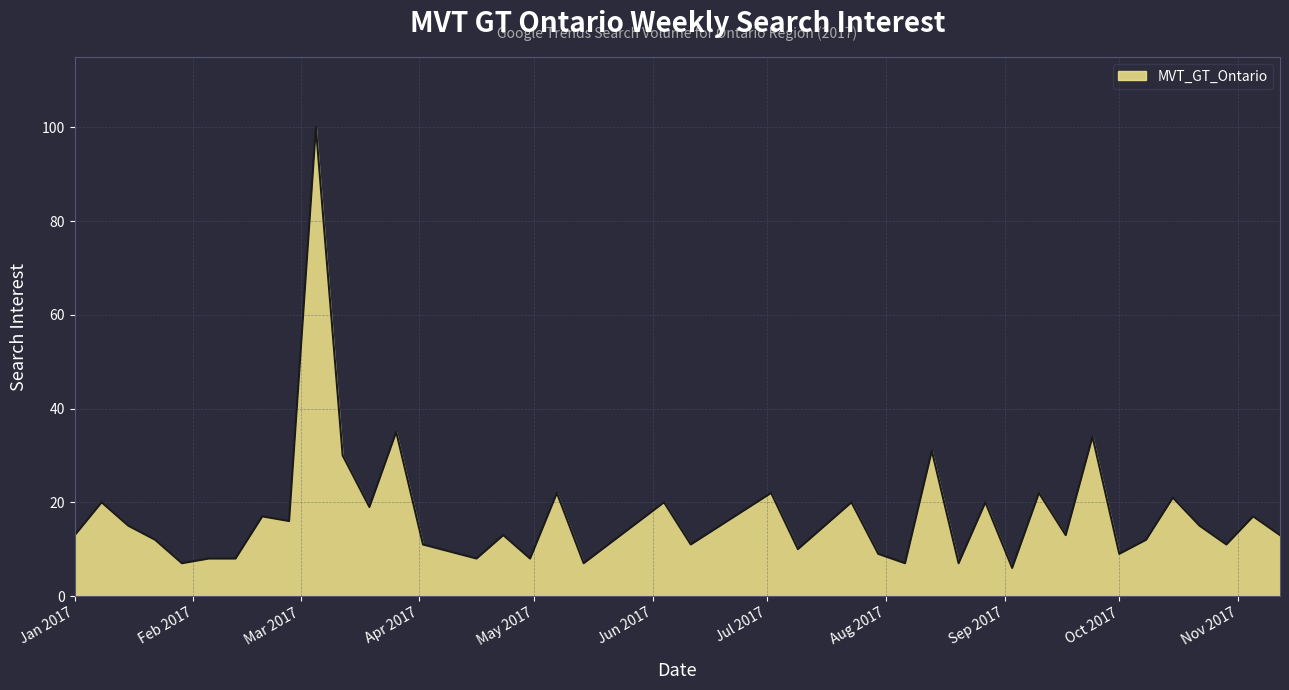

What is the smallest value displayed?

6